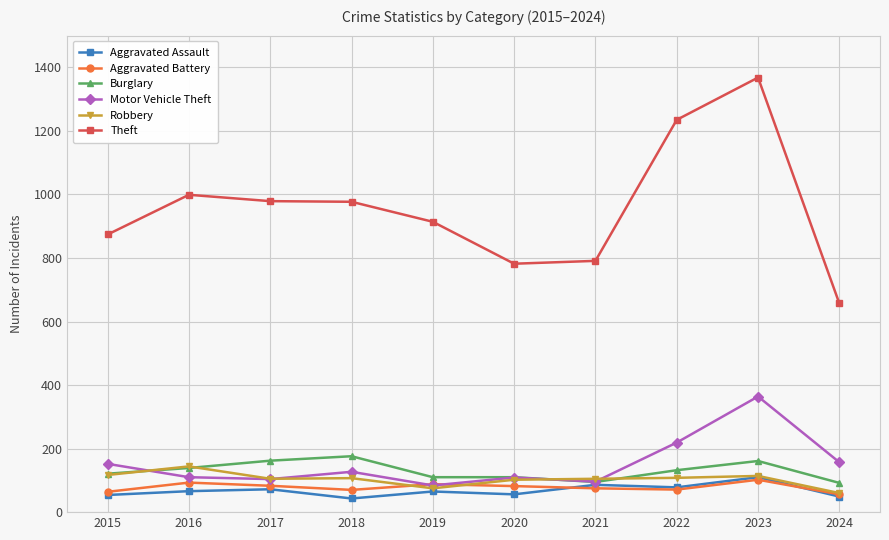

What value does the Aggravated Assault series have at 2021?

86